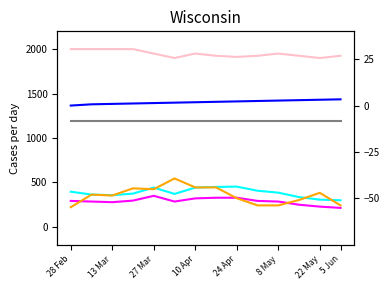

How many series are shown in this chart?

6